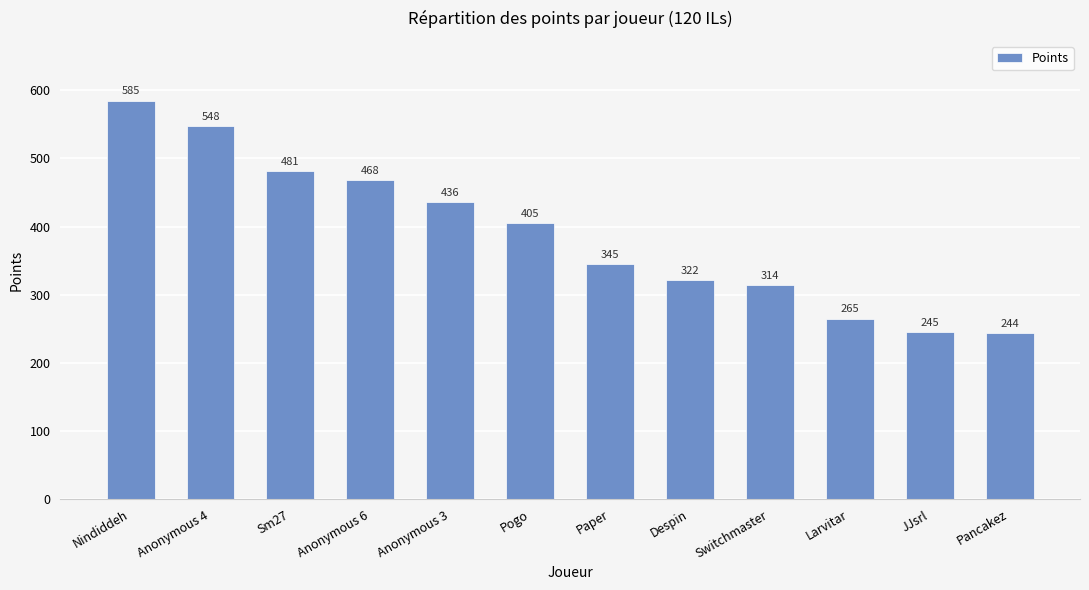

Reading right to left, transcribe all the data shown in this chart.

Pancakez=244	JJsrl=245	Larvitar=265	Switchmaster=314	Despin=322	Paper=345	Pogo=405	Anonymous 3=436	Anonymous 6=468	Sm27=481	Anonymous 4=548	Nindiddeh=585